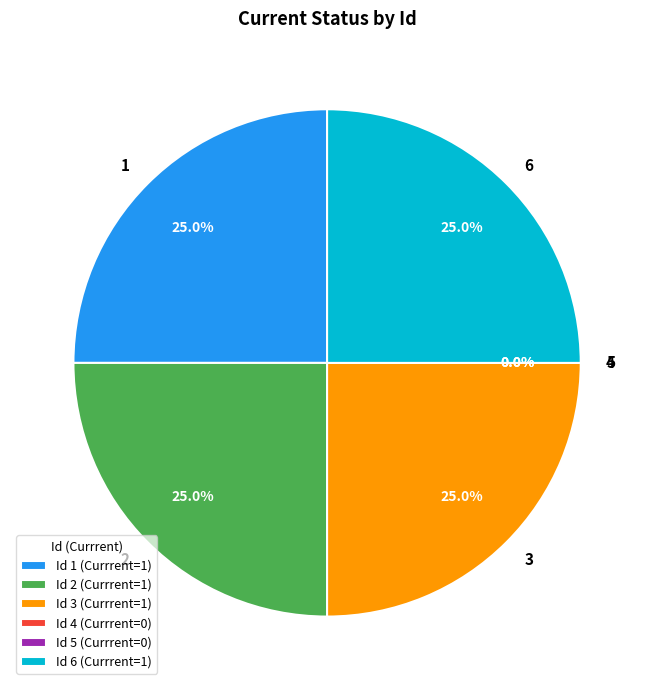

Combined, what portion of the pie is 2 and 1?

50.0%